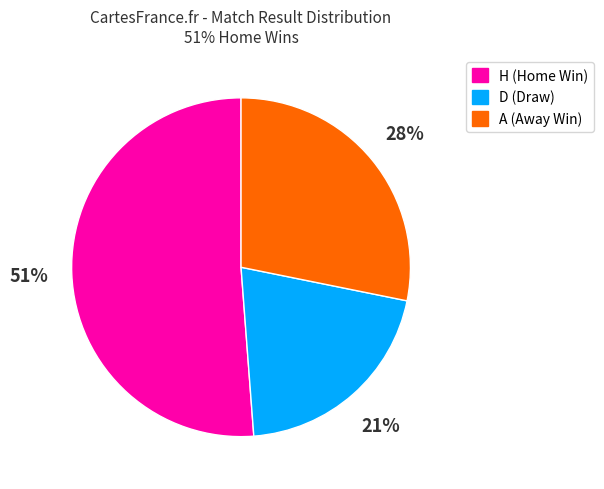

Between H and D, which is larger?

H